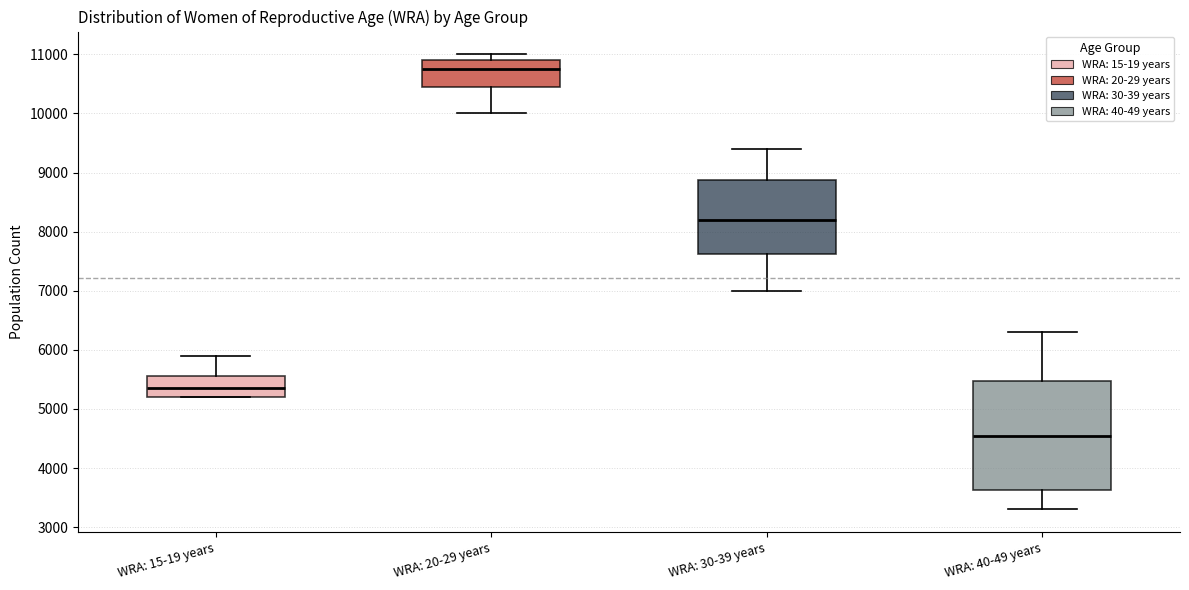

Which box's median line is the lowest?

WRA: 40-49 years